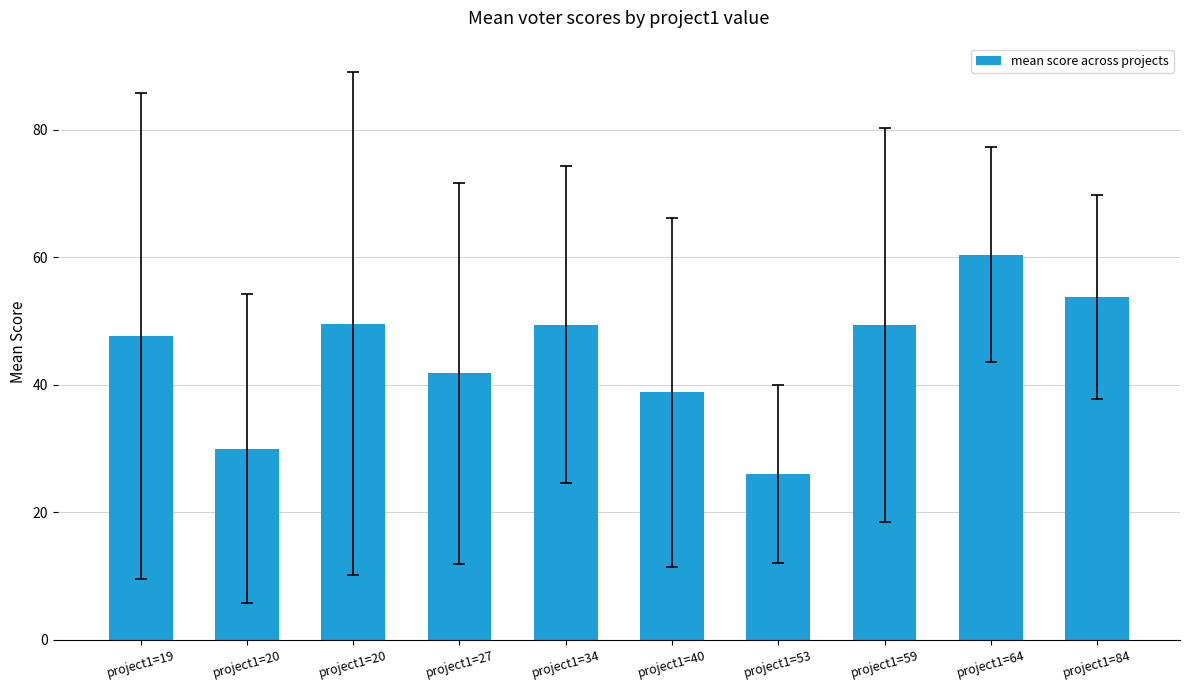

What is the sum of all values?

446.8